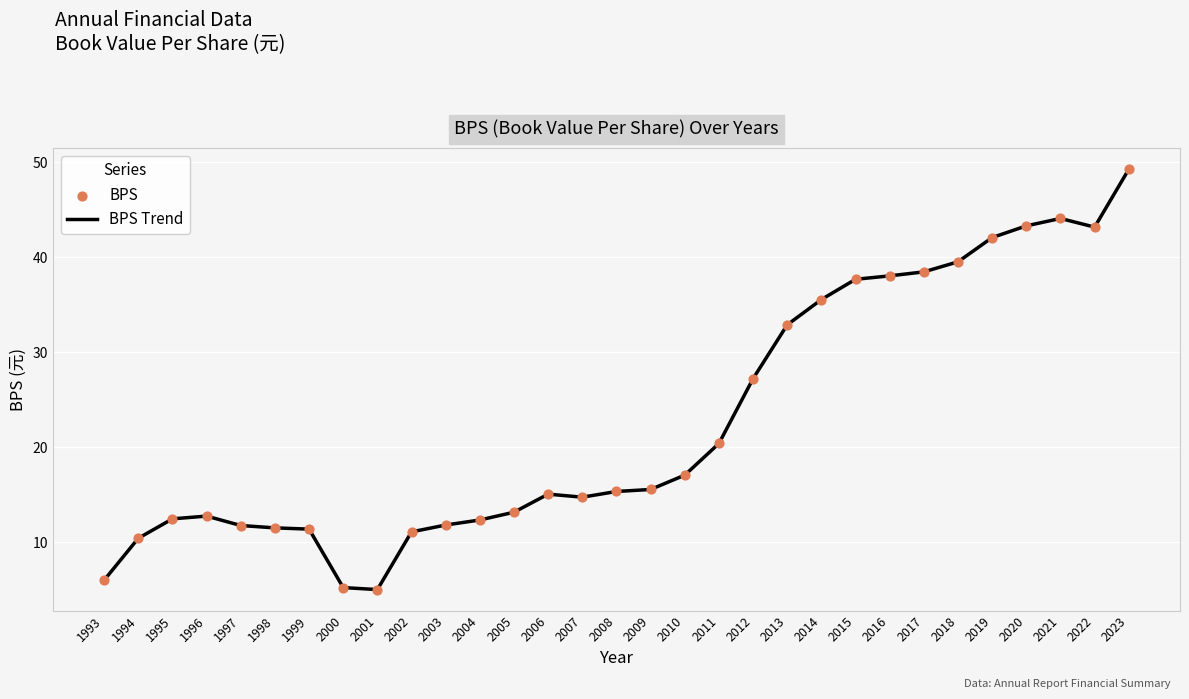

At which category does the chart reach its peak across all series?

2023